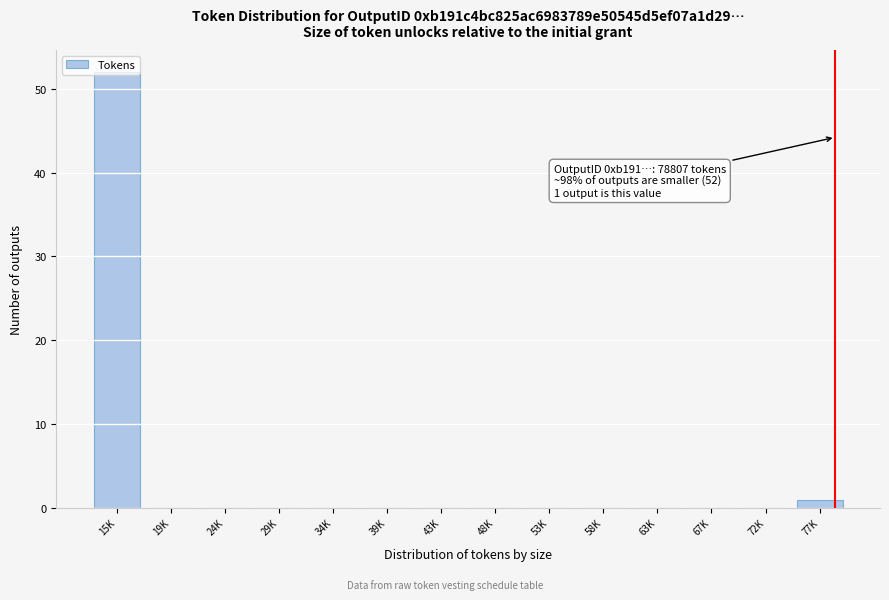

The value at 53K is 0. True or false?

True